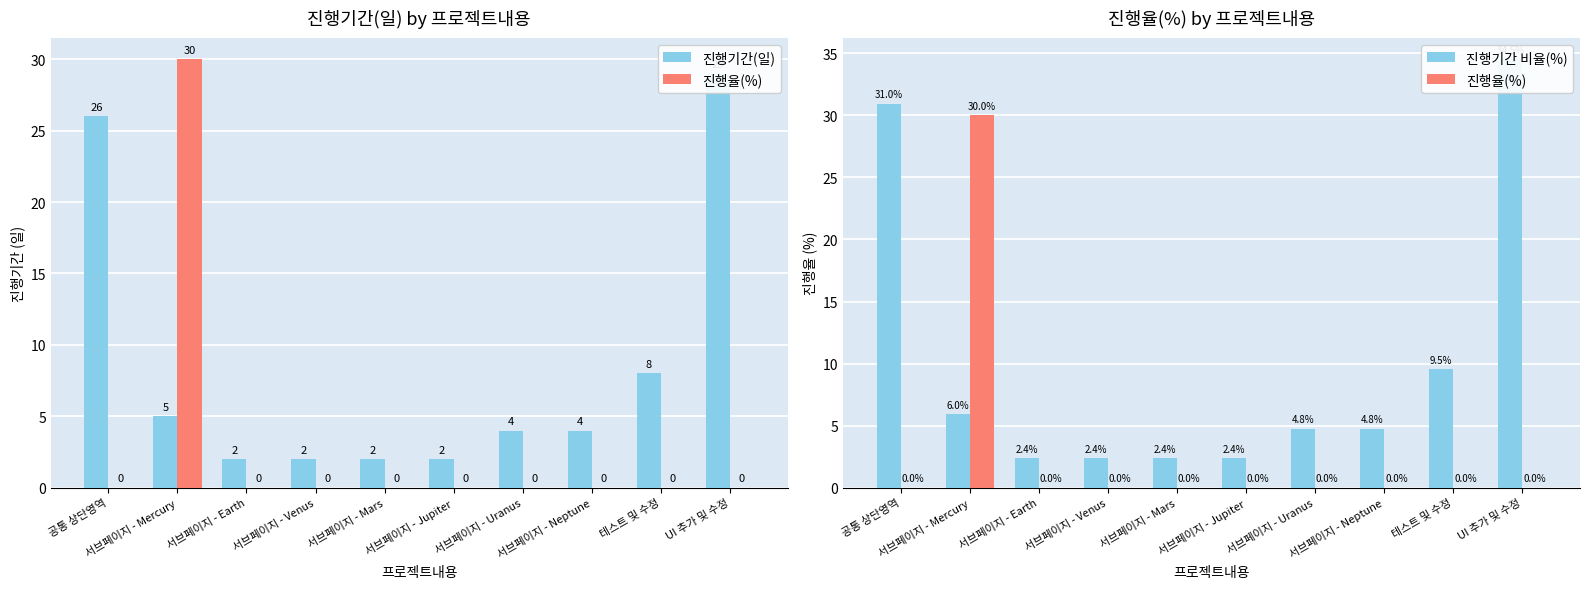

What is the label of the 5th bar from the left?

서브페이지 - Mars